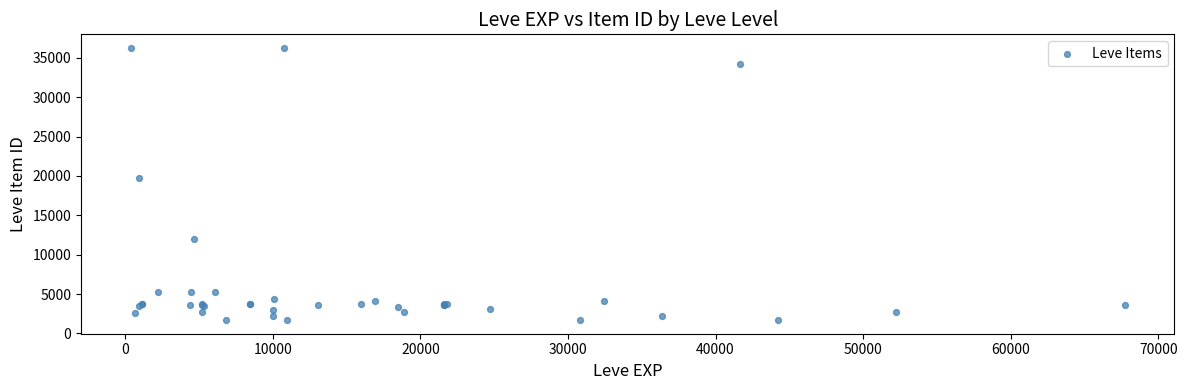

What Y value in the scatter plot is closest to 18967?

19744